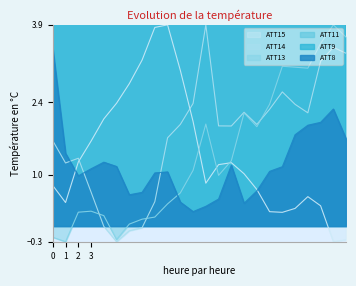

True or false: ATT13 and ATT11 cross at least once.

False